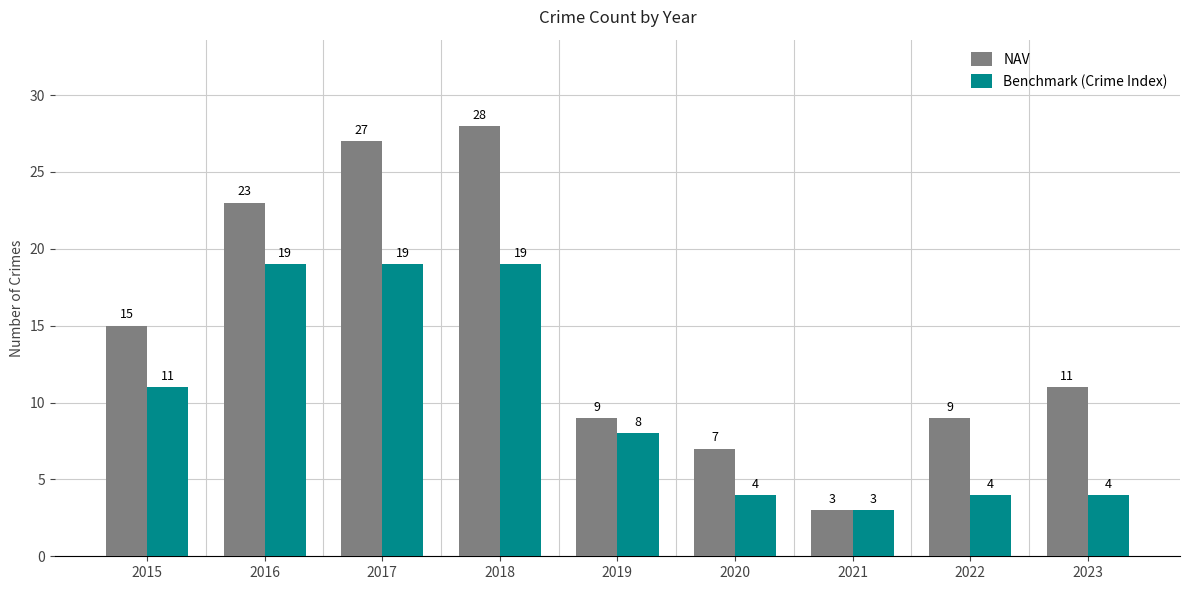

At which category is the sum across all series the highest?

2018